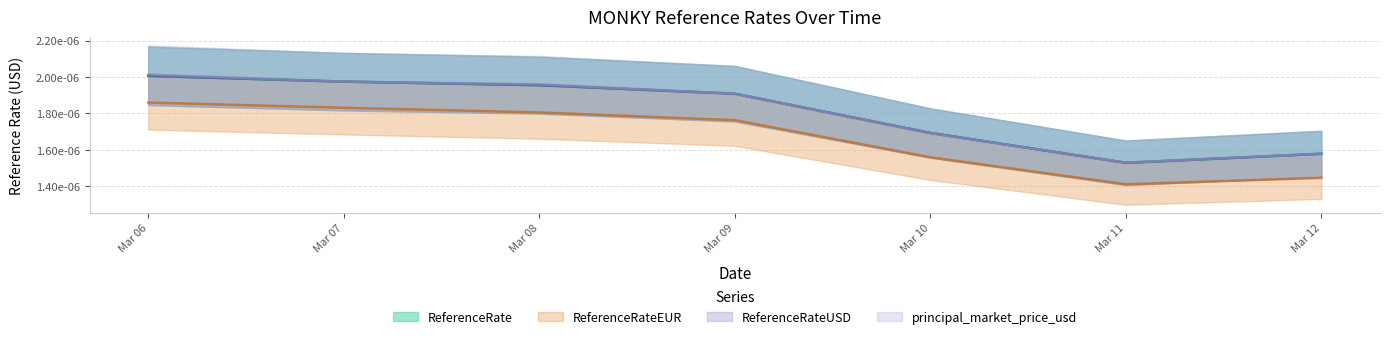

At which category does ReferenceRateUSD reach its first local valley?

2025-03-11